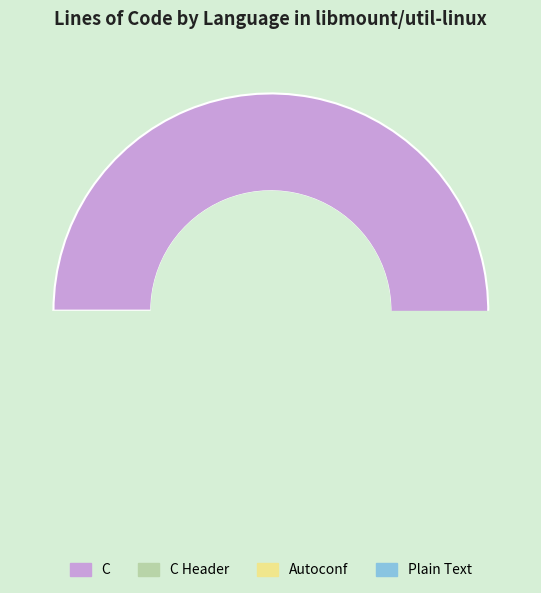

Does any single category account for the majority?

Yes